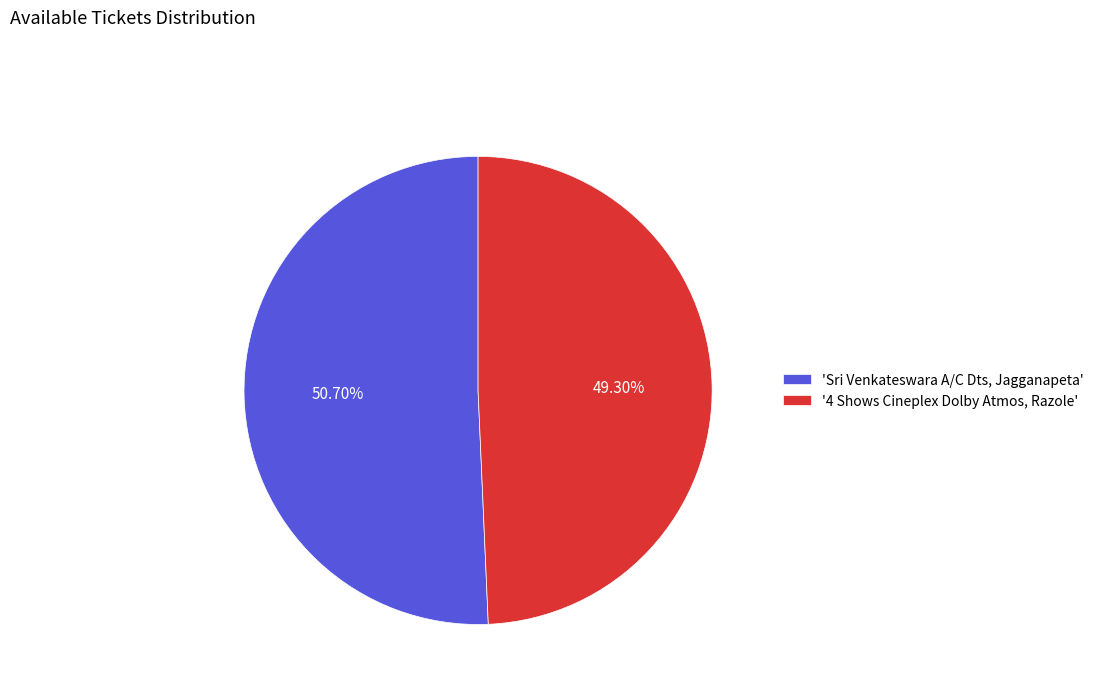

Between '4 Shows Cineplex Dolby Atmos, Razole' and 'Sri Venkateswara A/C Dts, Jagganapeta', which is larger?

'Sri Venkateswara A/C Dts, Jagganapeta'